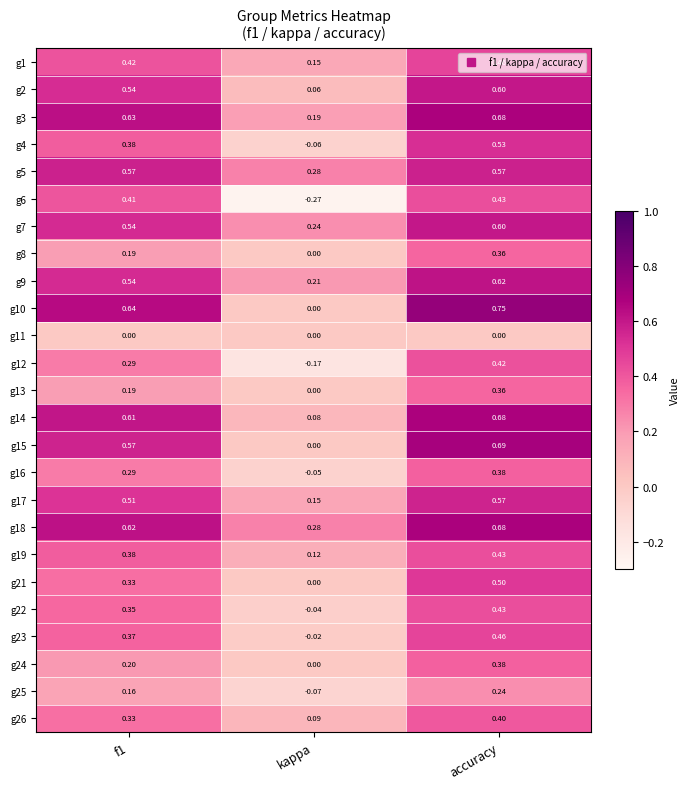

At which category is the sum across all series the highest?

accuracy